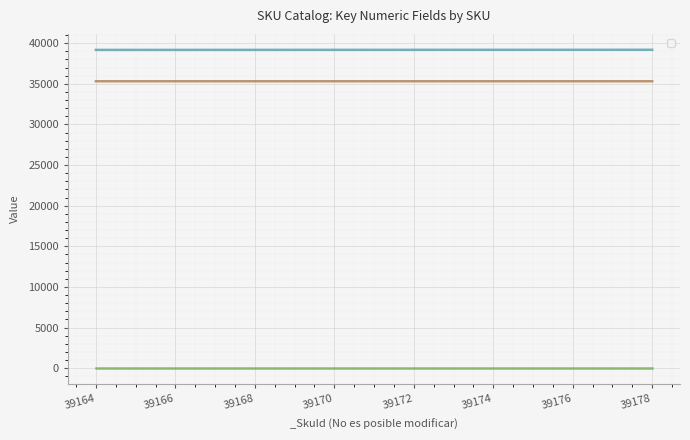

Between 39177 and 39171, which is larger?

39177